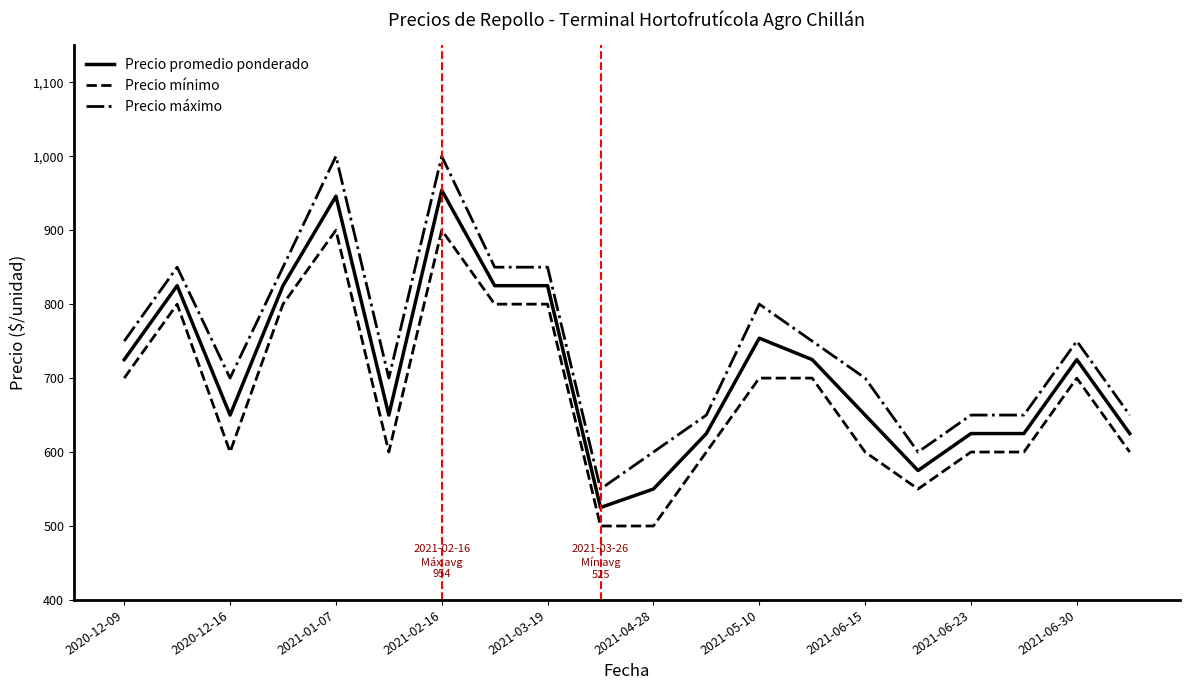

Which series has the widest spread of values?

Precio máximo